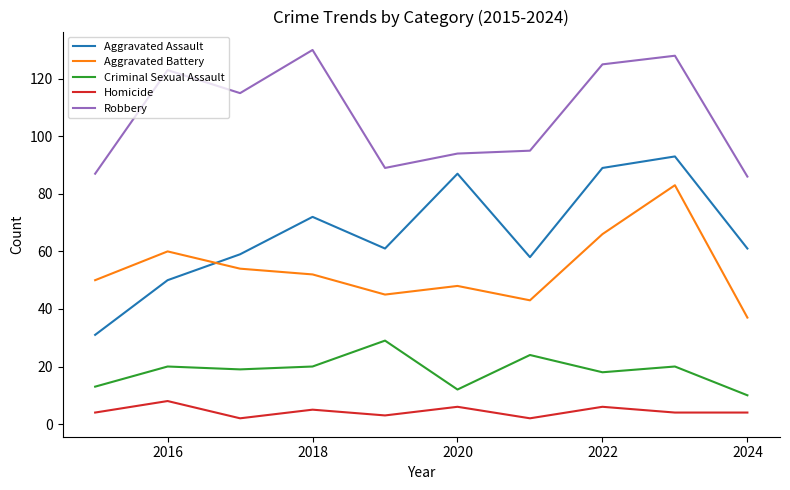

What is the difference between the maximum and minimum values in the Homicide series?

6